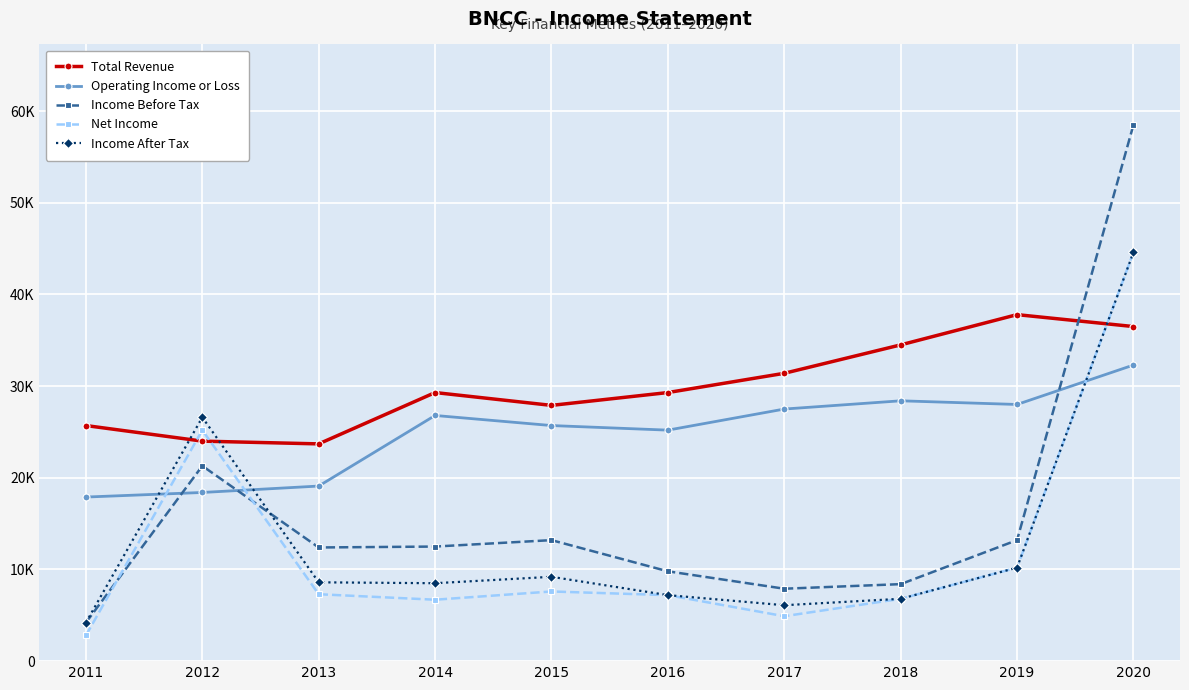

What are all the series names shown in the legend?

Total Revenue, Operating Income or Loss, Income Before Tax, Net Income, Income After Tax